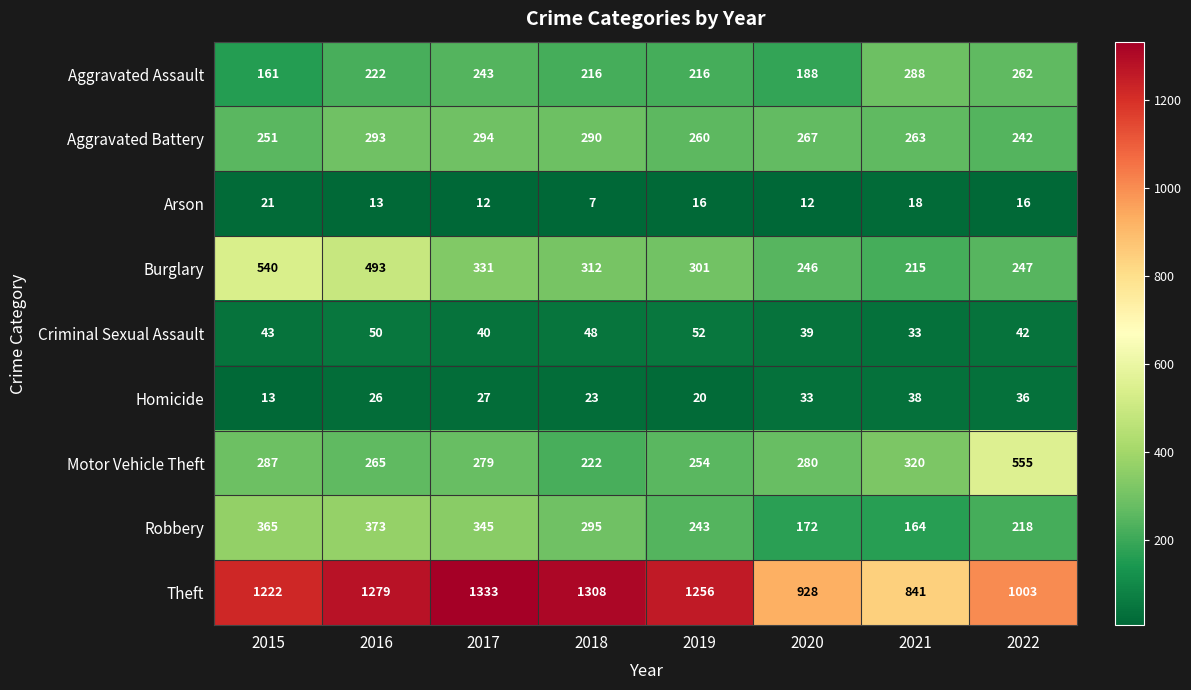

Is the value of Aggravated Assault at 2019 greater than the value of Motor Vehicle Theft at 2021?

No